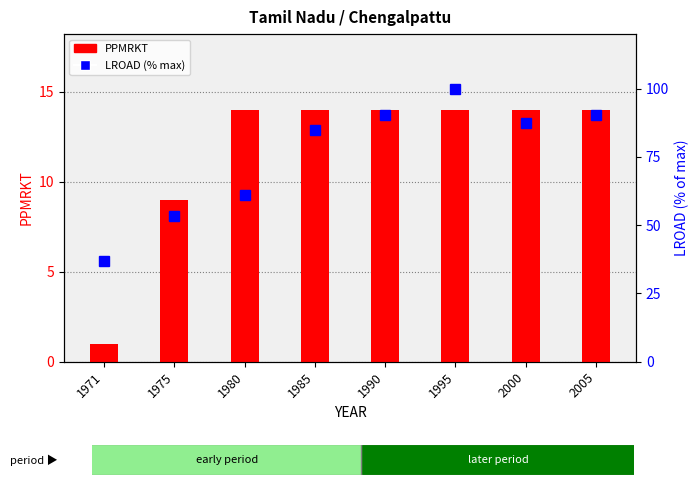

At 1990, list the series in order from largest to smallest.

LROAD (normalised), PPMRKT